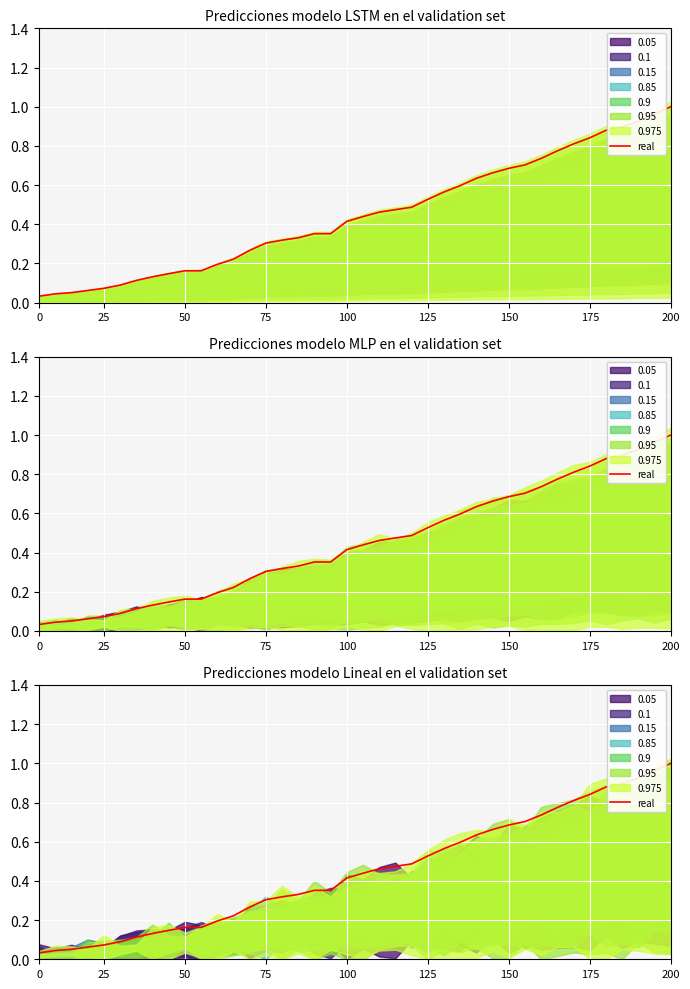

Is it true that the value at 19 is 0.3?

False